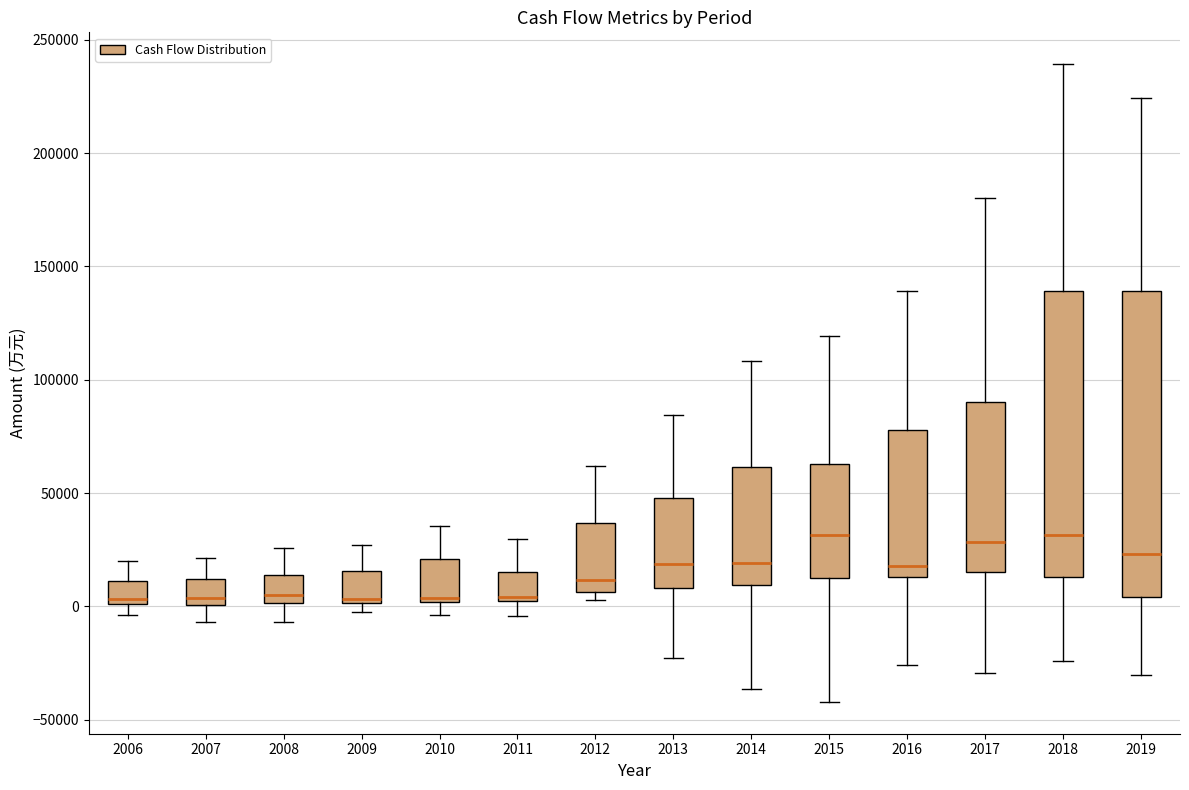

Where does the median line of the box at x = 2010 sit on the y-axis? The values are not printed on the chart, so give them approximately, as read against the axis.

5000